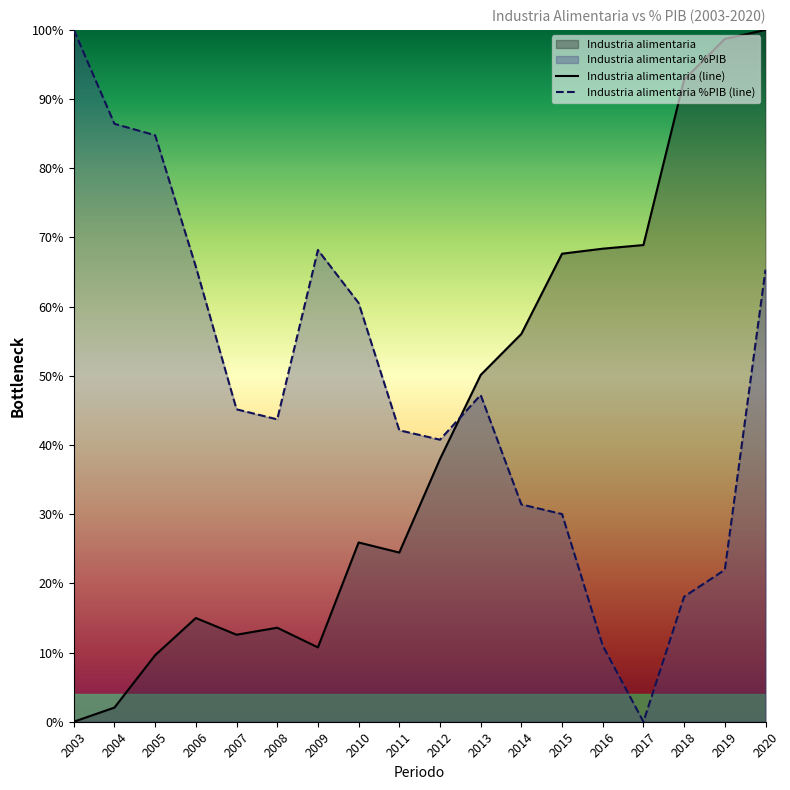

How many lines are shown in the chart?

2